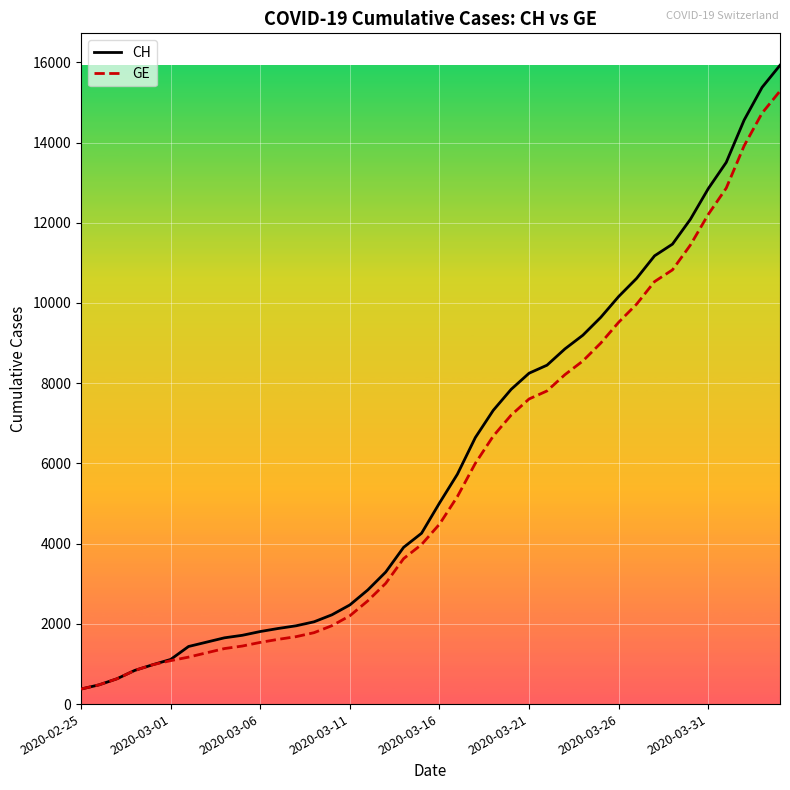

What is the maximum value shown in the chart?

15926